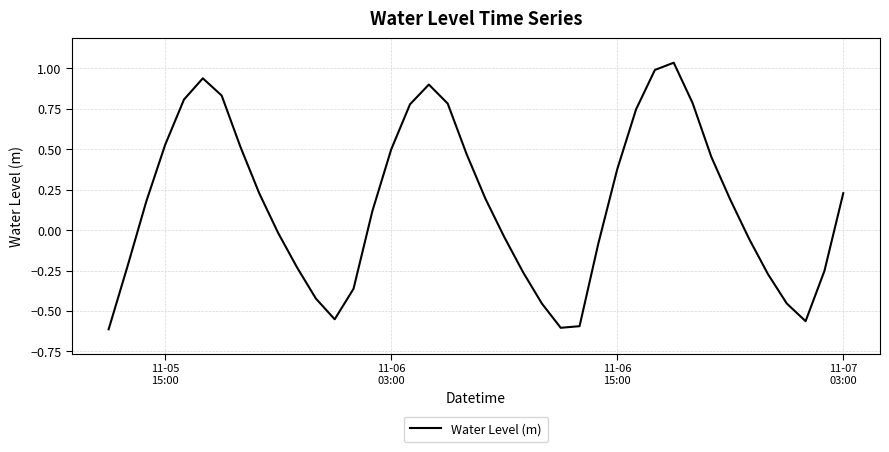

What is the difference between the maximum and minimum values?

1.6